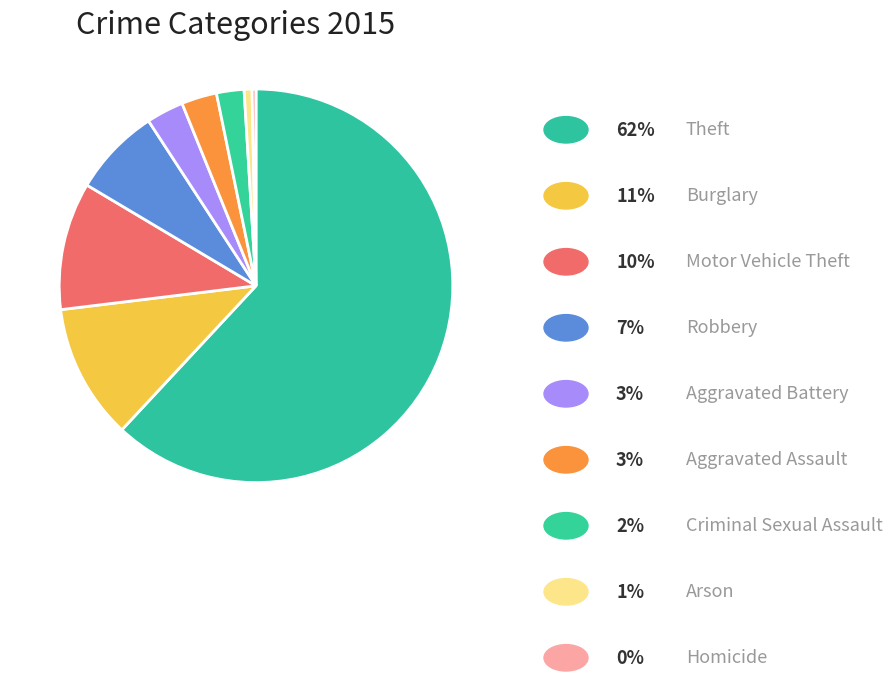

How many slices are in this pie chart?

9